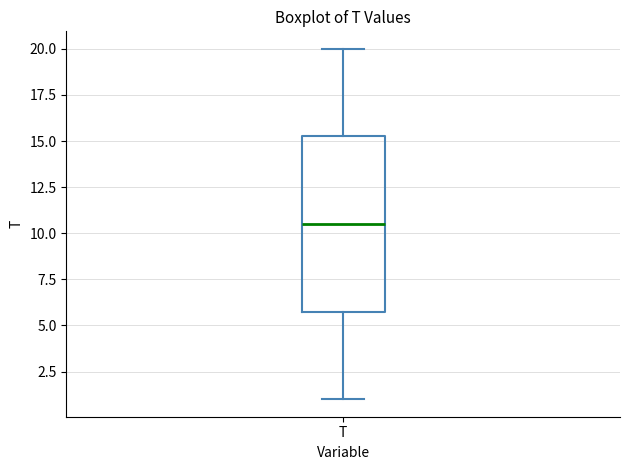

Where does the lower whisker of the box for T end on the y-axis? The values are not printed on the chart, so give them approximately, as read against the axis.

1.0